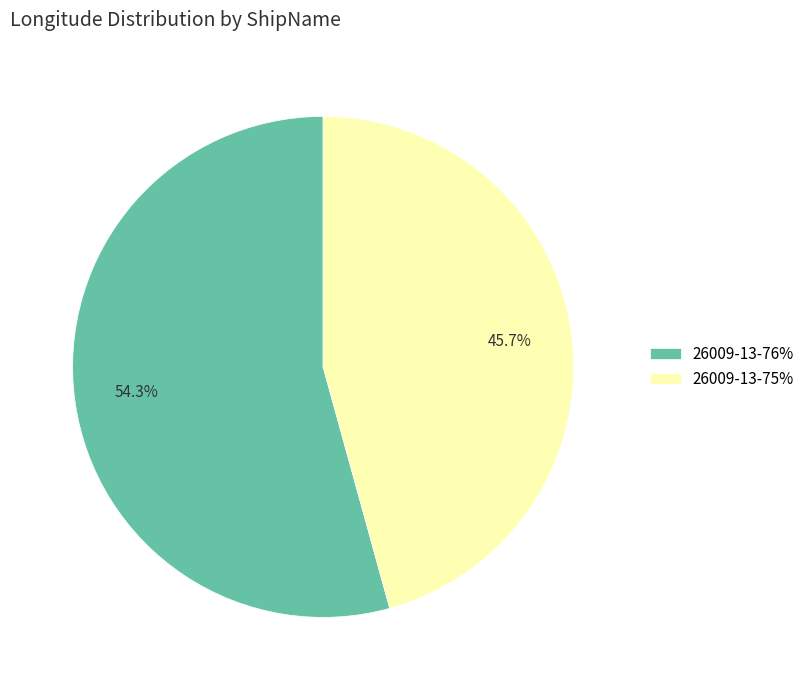

Does 26009-13-76% account for over 50% of the chart?

Yes